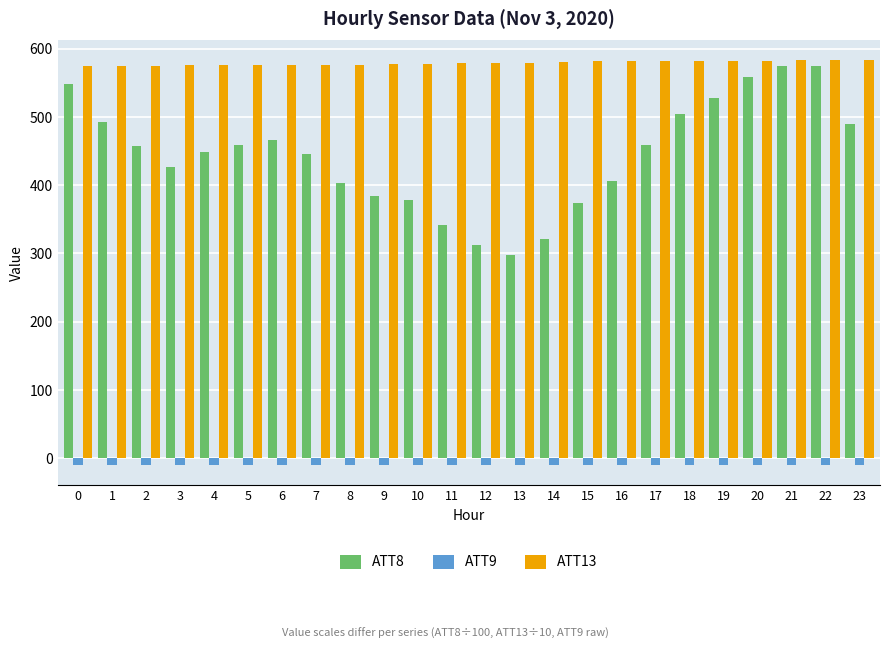

True or false: ATT9 has a value of -10.0 at 0.

True